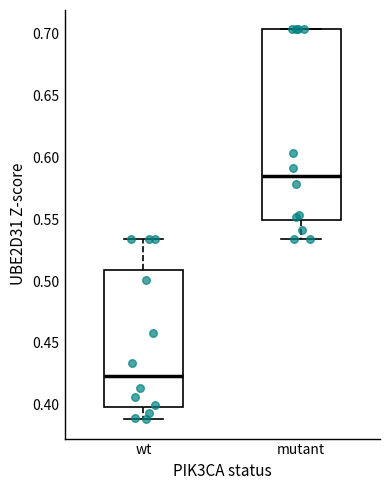

Reading left to right, transcribe this box plot: for each box, give where its median line is, the range the box spans, and where its two whiskers end, as read against the y-axis. The values are not printed on the chart, so give them approximately, as read against the axis.

wt: median 0.425, box 0.400 to 0.510, whiskers 0.390 to 0.535
mutant: median 0.585, box 0.550 to 0.705, whiskers 0.535 to 0.705